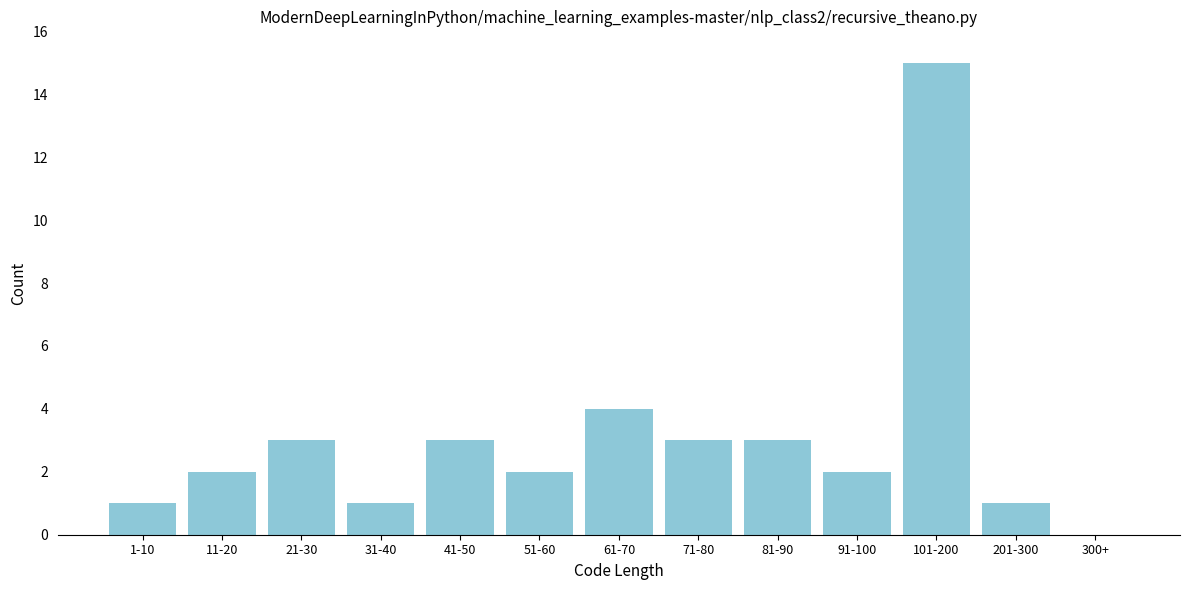

Reading left to right, transcribe all the data shown in this chart.

1-10=1	11-20=2	21-30=3	31-40=1	41-50=3	51-60=2	61-70=4	71-80=3	81-90=3	91-100=2	101-200=15	201-300=1	300+=0